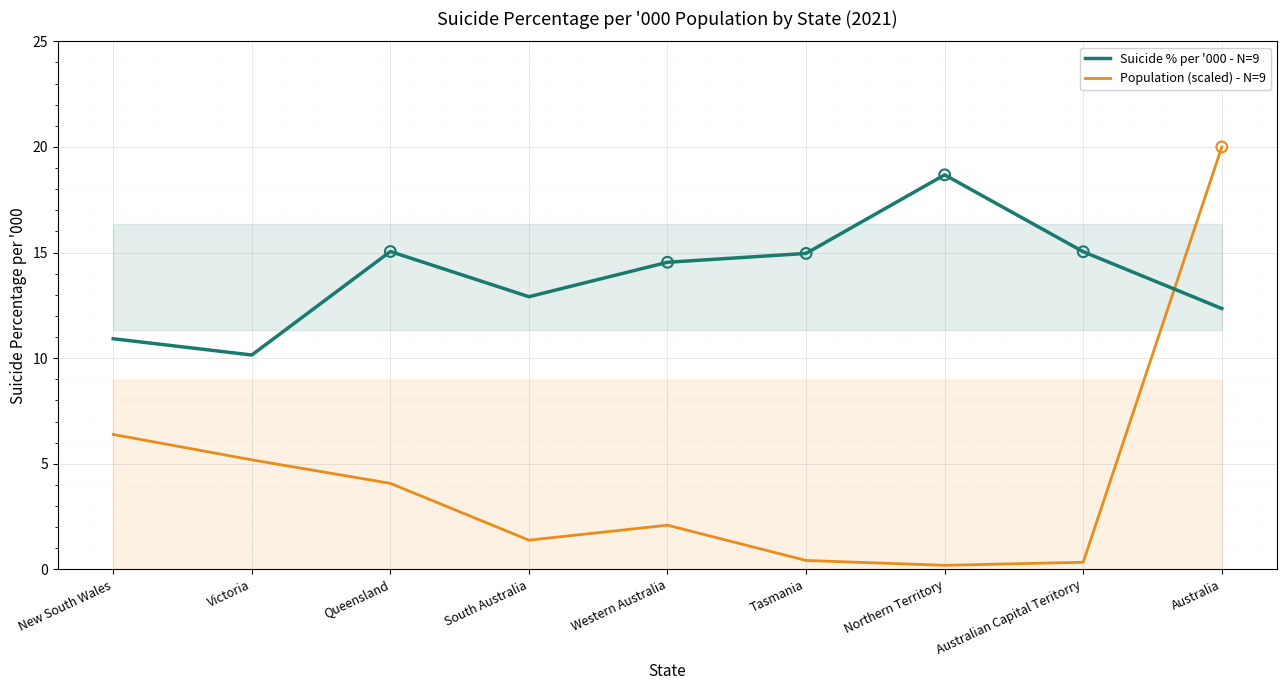

Is the value of Suicide % per '000 - N=9 at New South Wales greater than the value of Population (scaled) - N=9 at Australia?

No